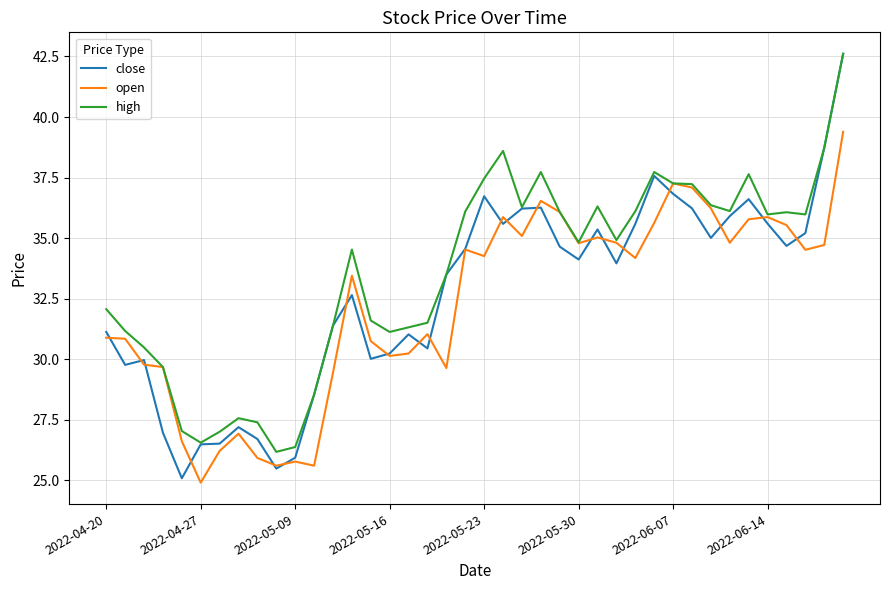

What is the minimum value for high?

26.2